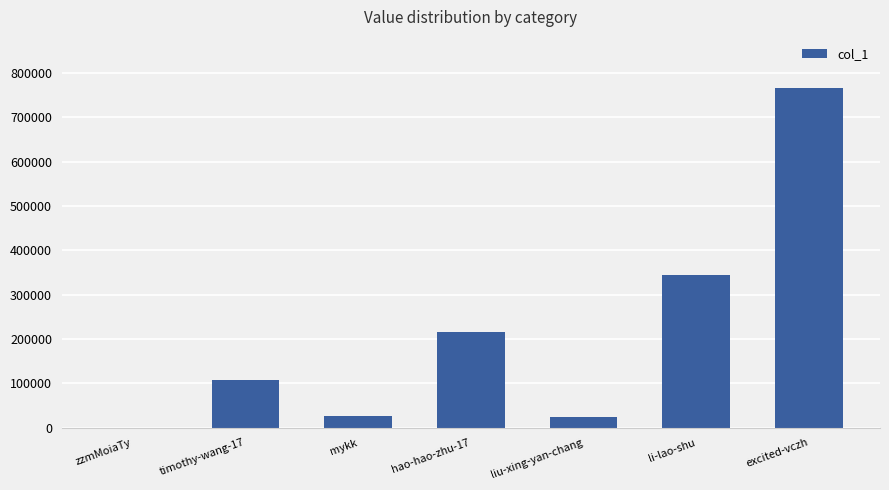

True or false: the data shows 23444 at liu-xing-yan-chang.

True